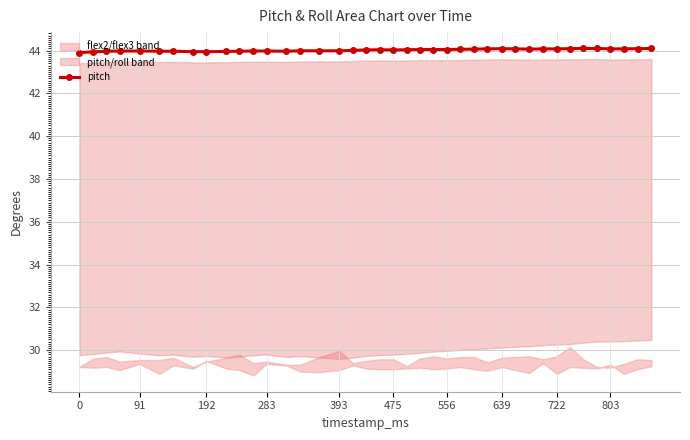

True or false: pitch has more than 0 interior local peaks.

True